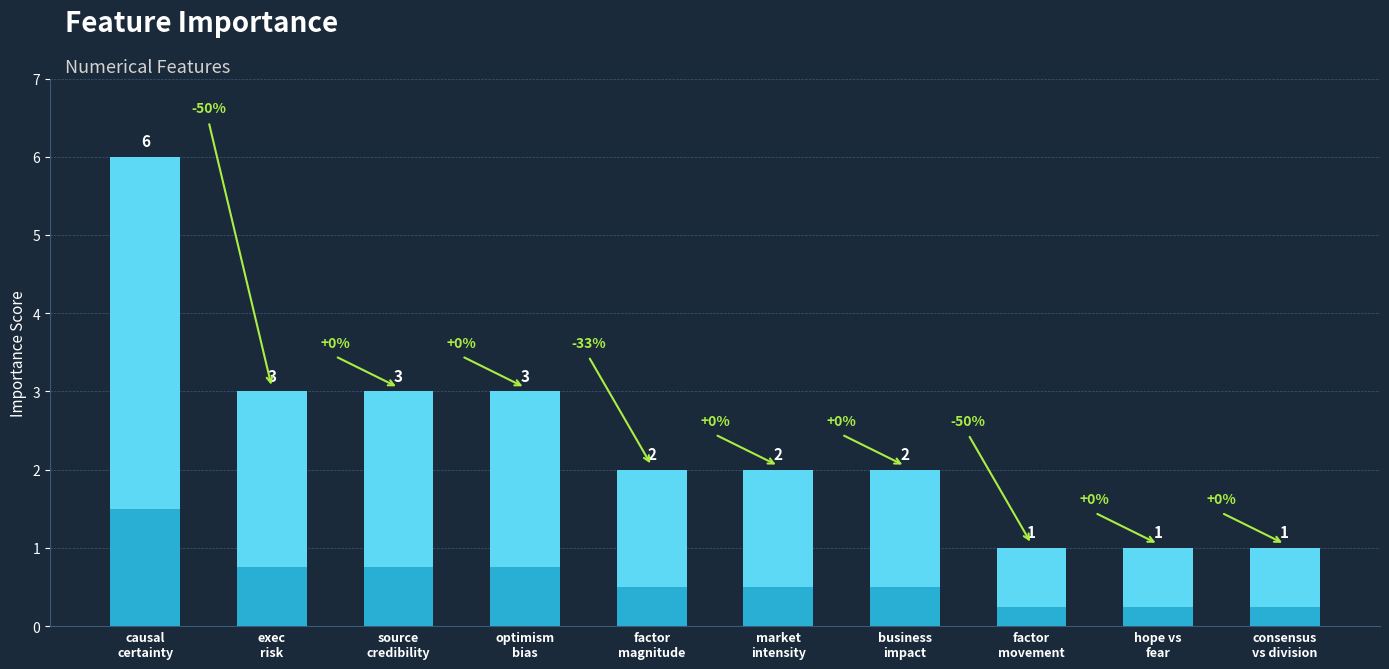

At which label does the data first exceed 2?

causal
certainty